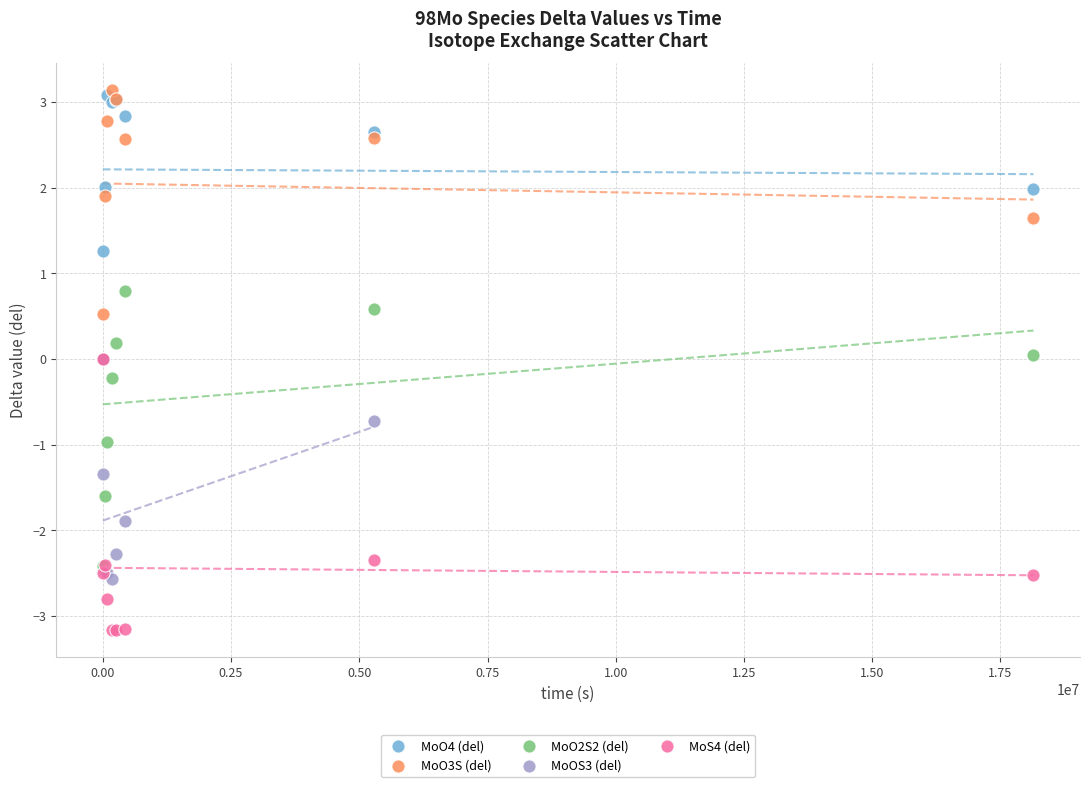

Which series reaches the minimum Y coordinate?

MoS4 (del)